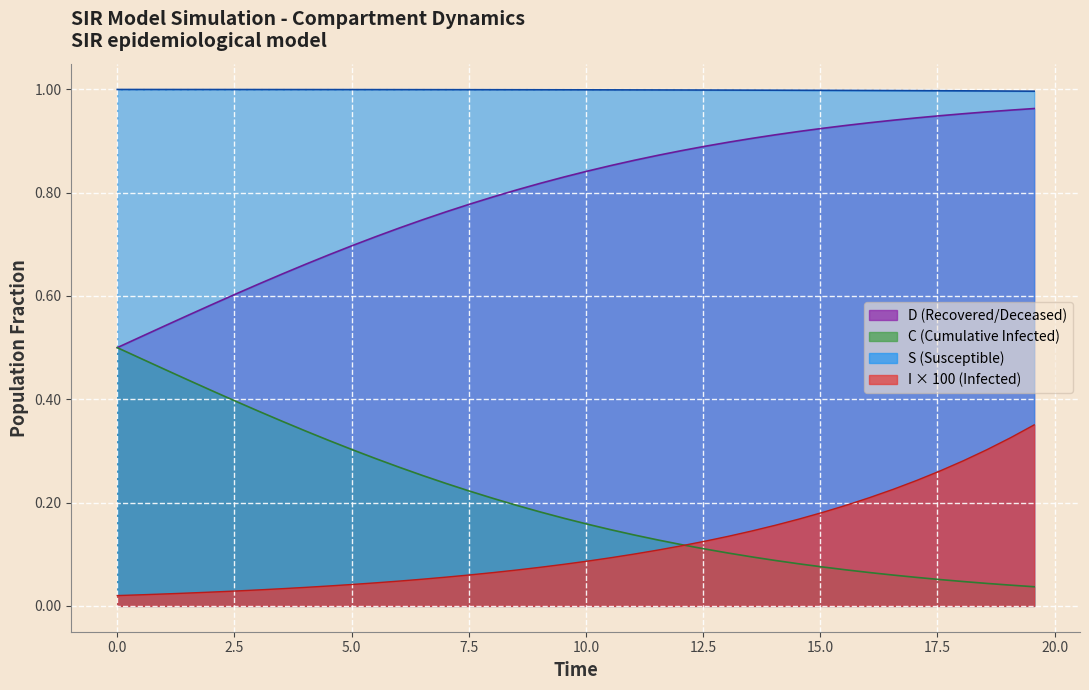

How many data points does each series have?

40